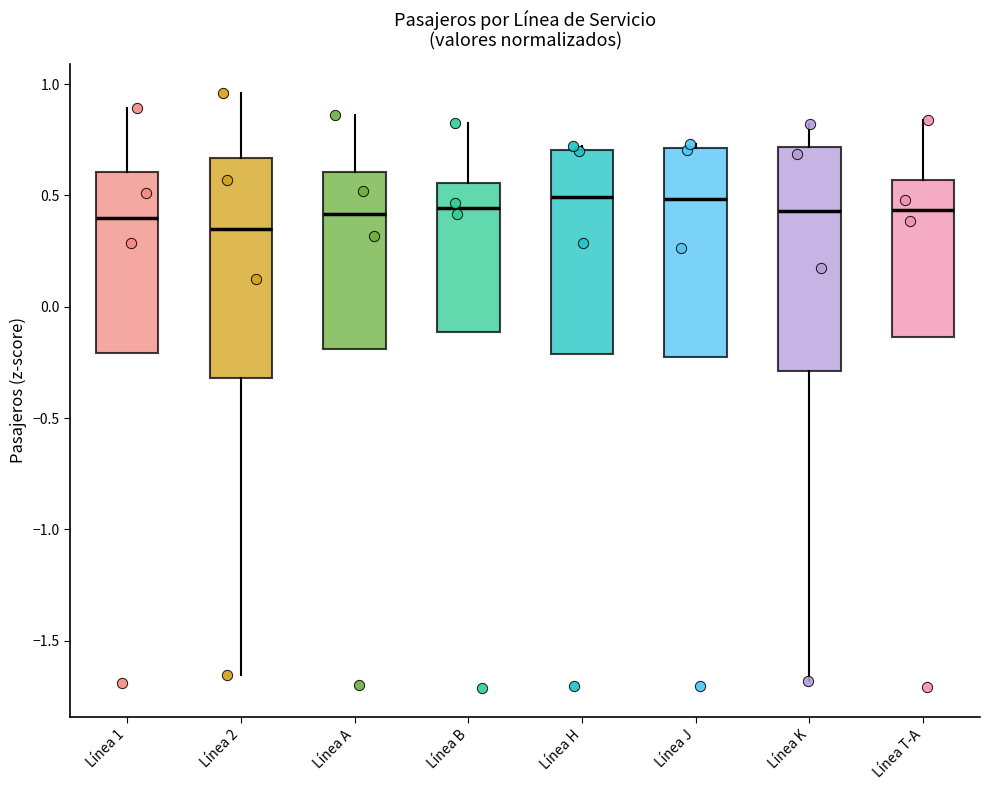

Where is the upper edge of the box for Línea H on the y-axis? The values are not printed on the chart, so give them approximately, as read against the axis.

0.70